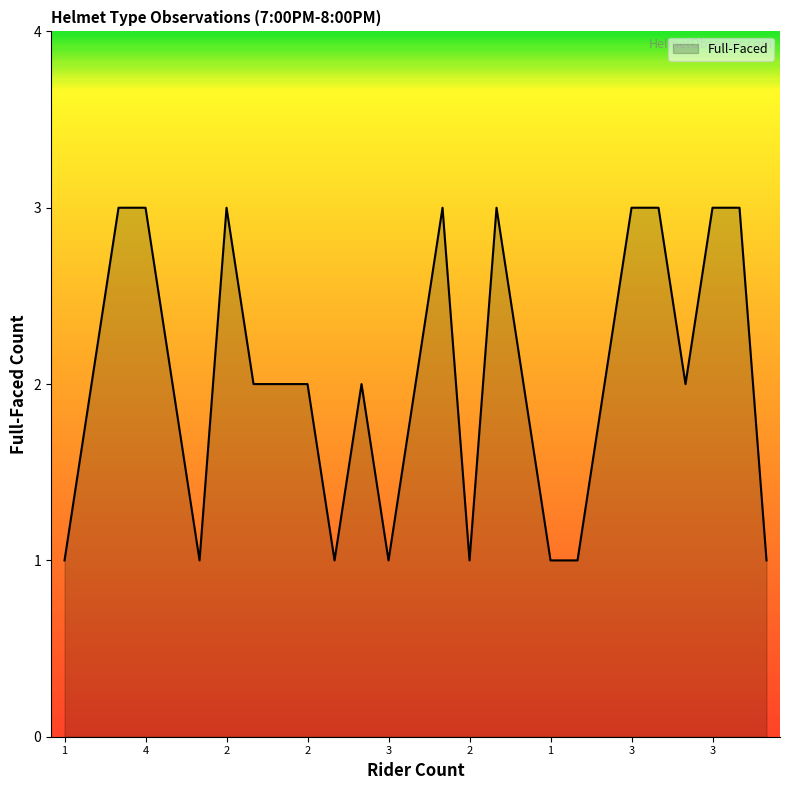

What is the greatest value displayed?

3